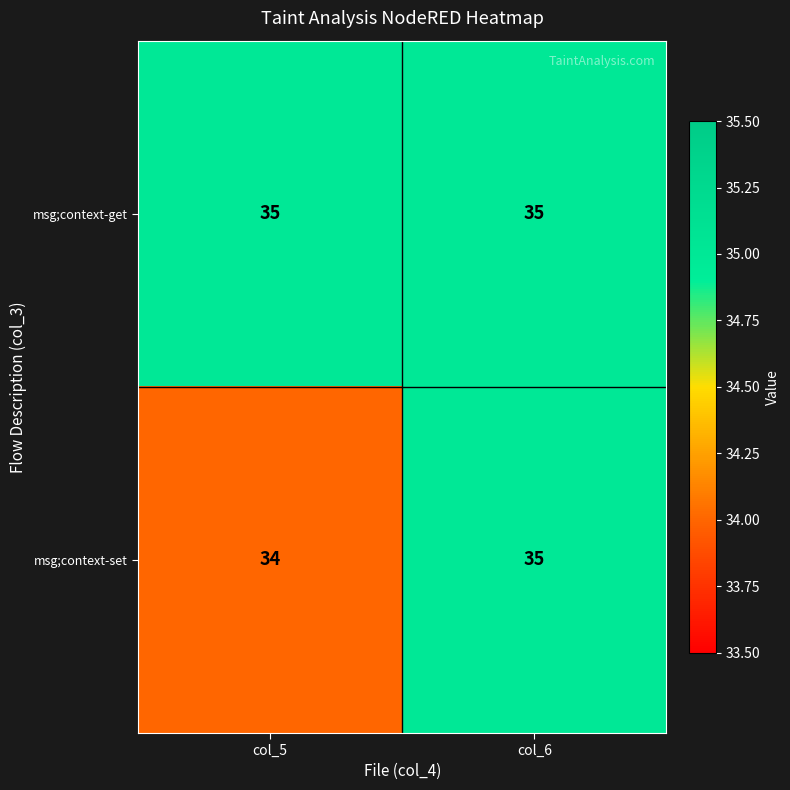

What is the lowest value of the msg;context-get series?

35